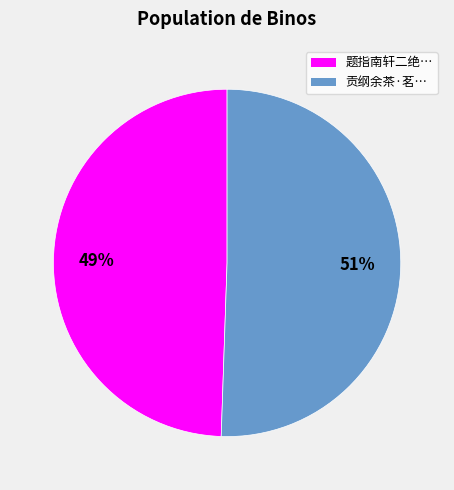

To the nearest percent, what portion does 贡纲余茶·茗… represent?

51%